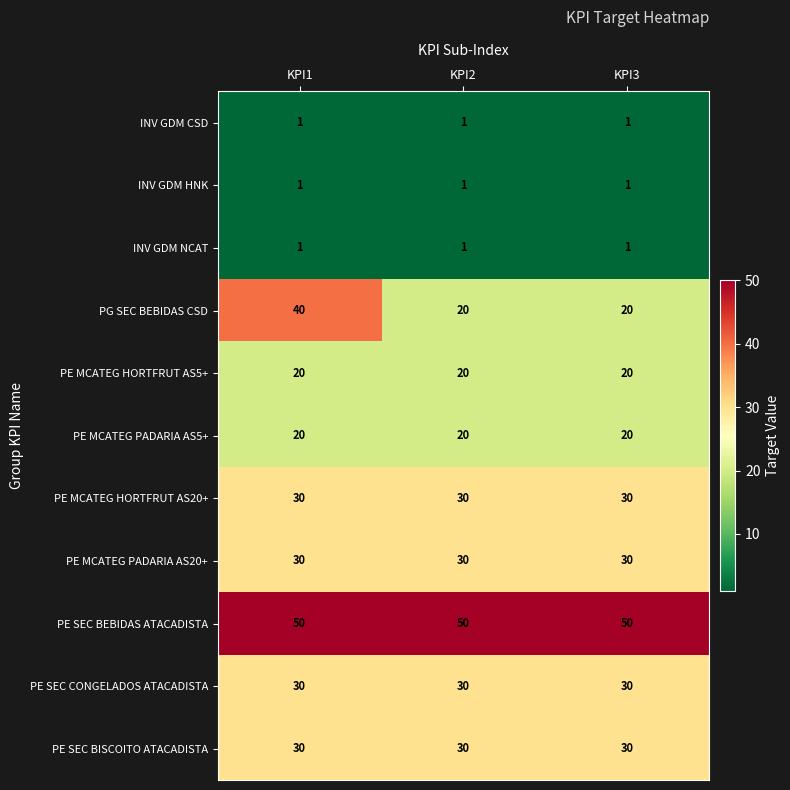

Count the number of categories in the chart.

3